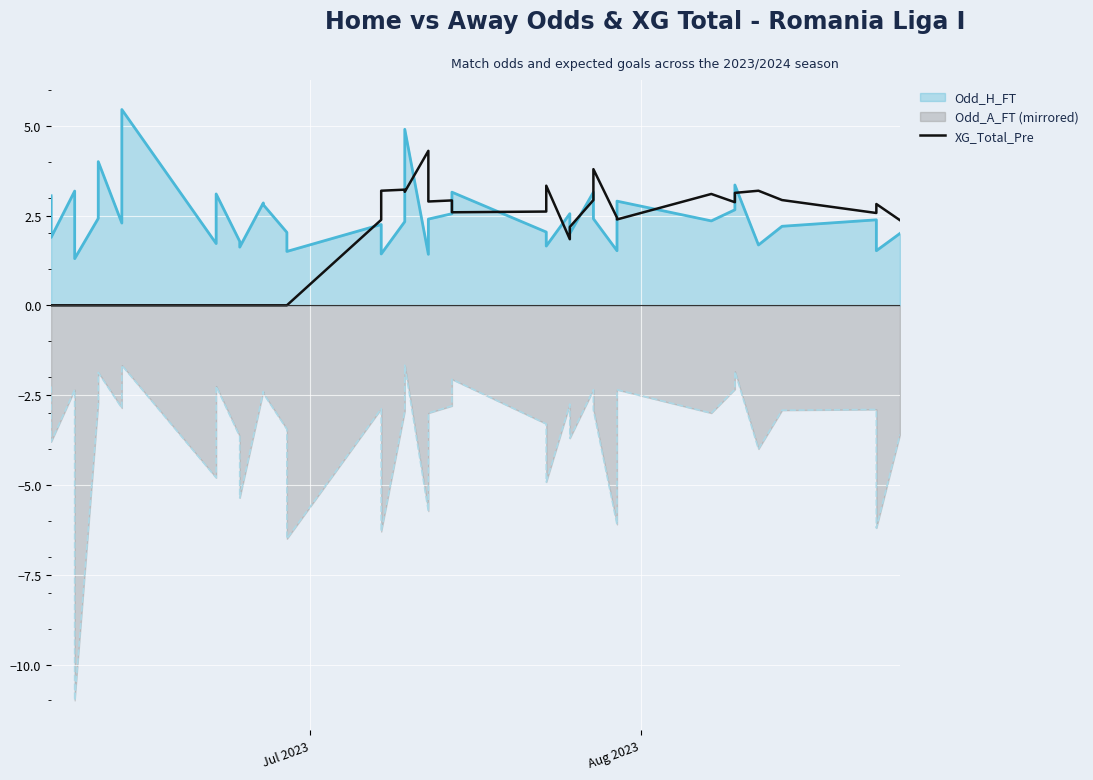

What is the value of the 24th point from the left?

2.6